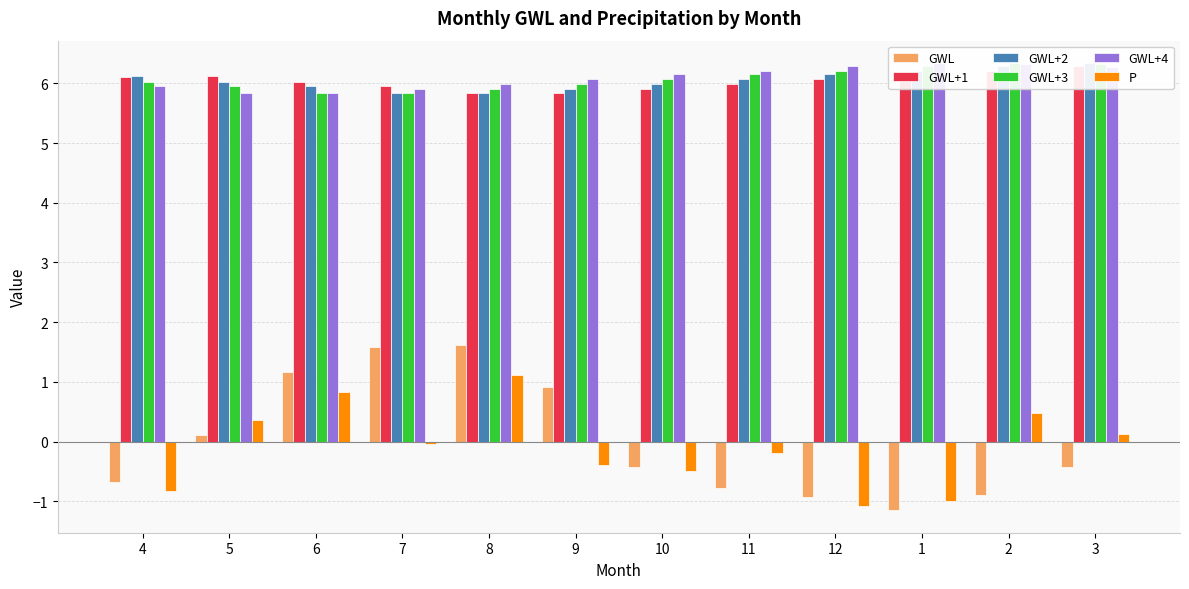

What is the minimum value for GWL+1?

5.8